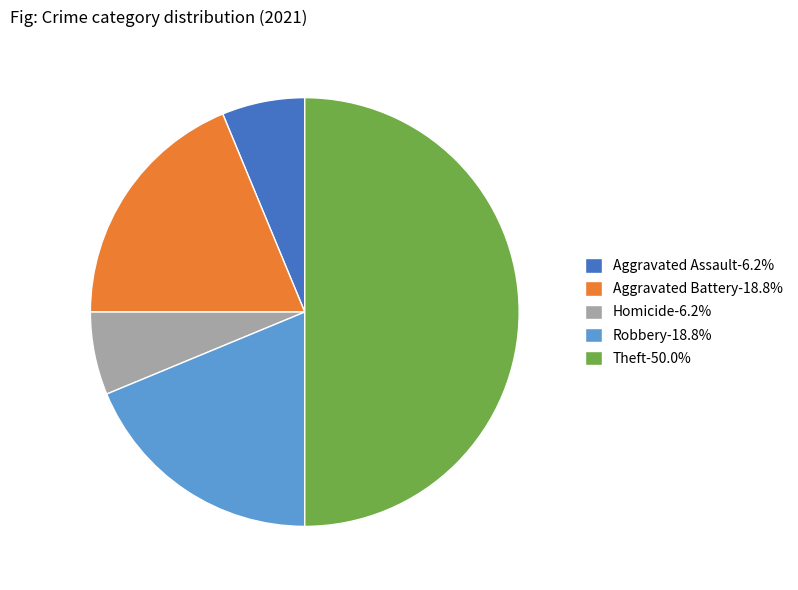

Combined, do Aggravated Assault-6.2% and Robbery-18.8% account for over 50%?

No